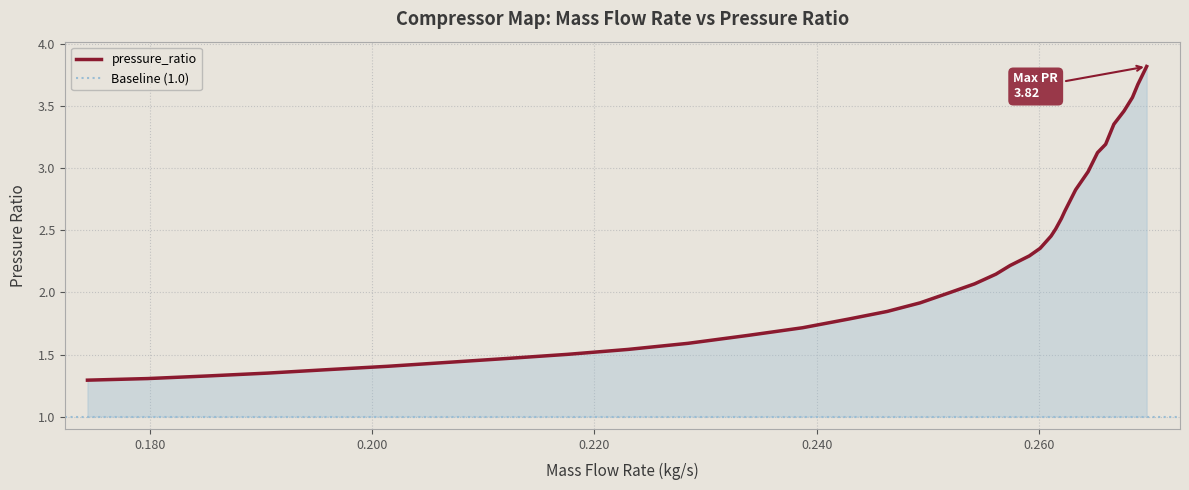

What is the maximum value for pressure_ratio?

3.8